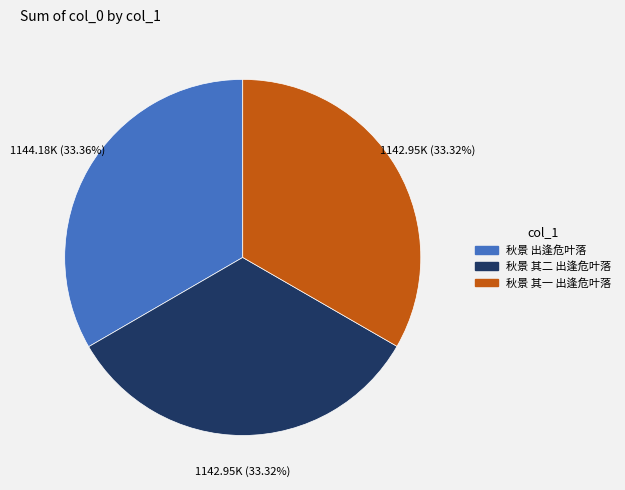

Does any single category account for the majority?

No